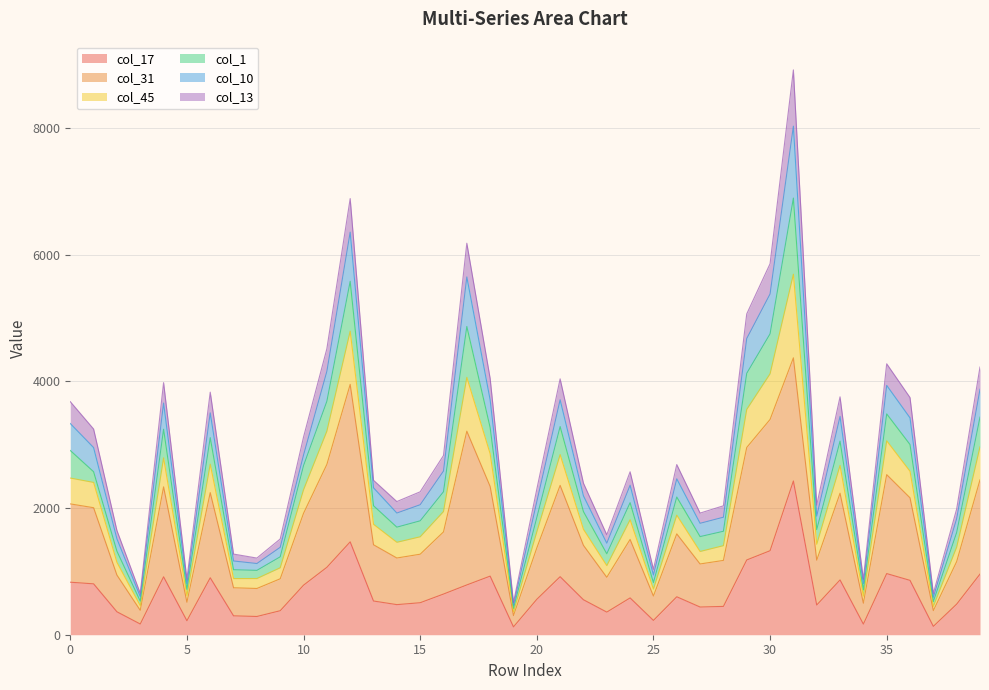

Does the chart display data point markers on the line(s)?

No